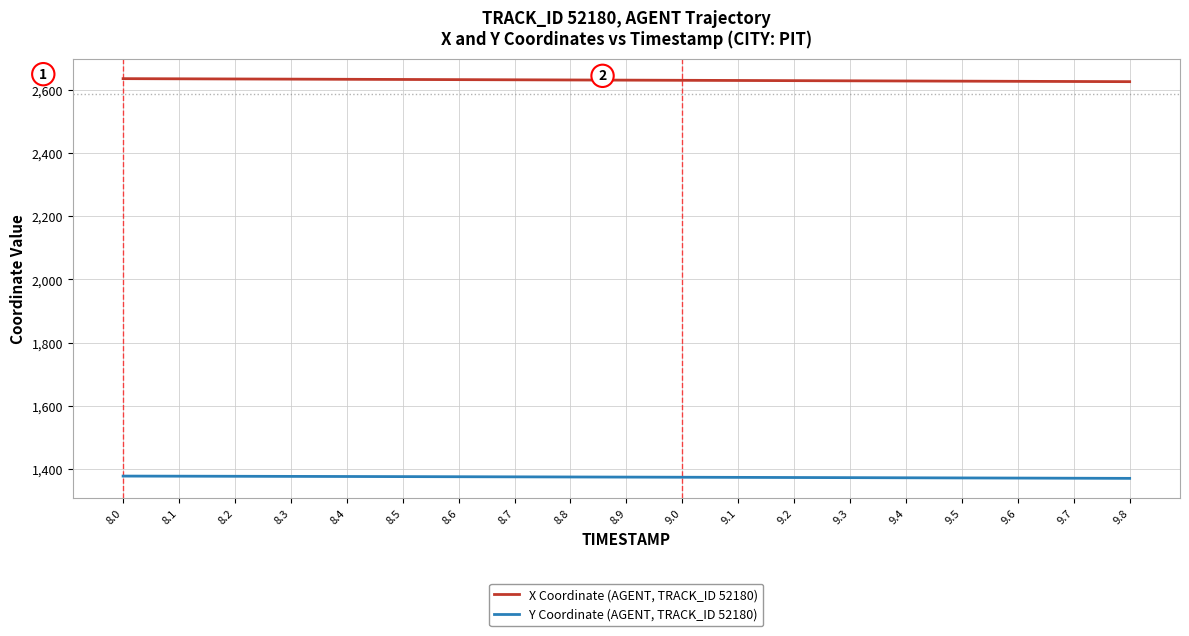

Count the number of data series in this chart.

2